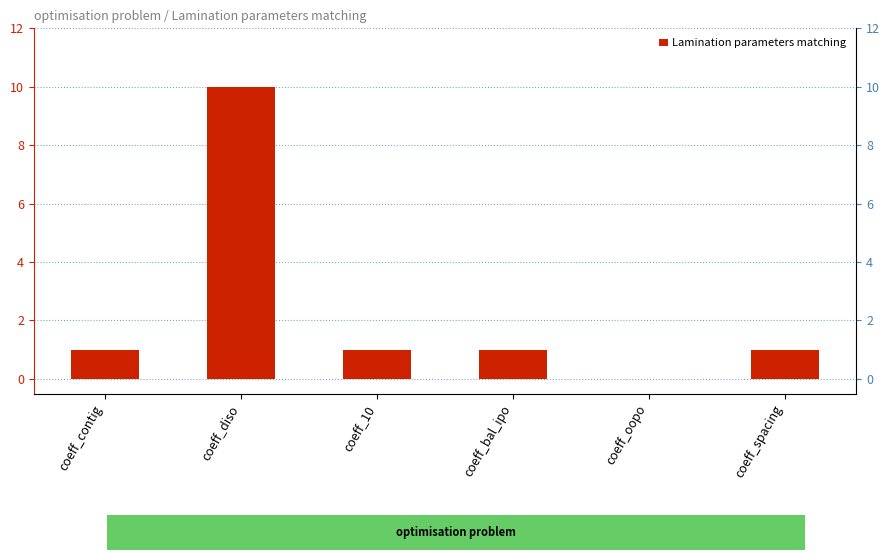

What is the label of the 5th bar from the right?

coeff_diso